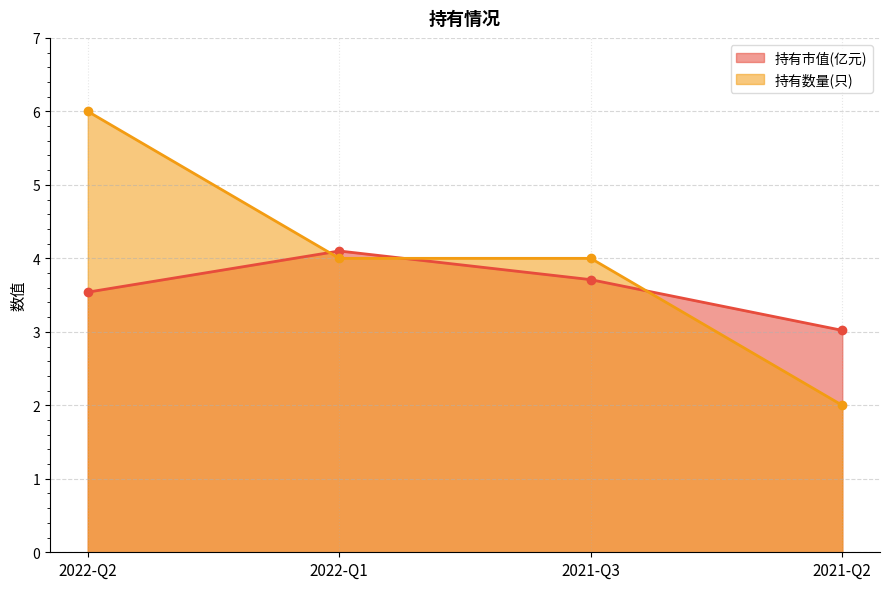

What is the difference between the maximum and second lowest values in the 持有市值(亿元) series?

0.6